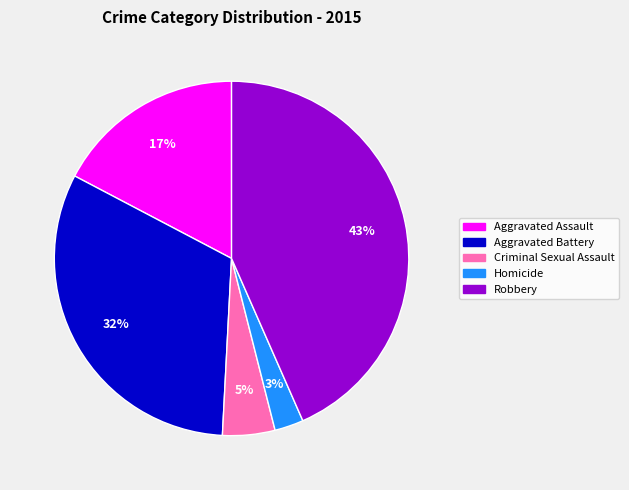

Which has a higher value, Homicide or Aggravated Battery?

Aggravated Battery